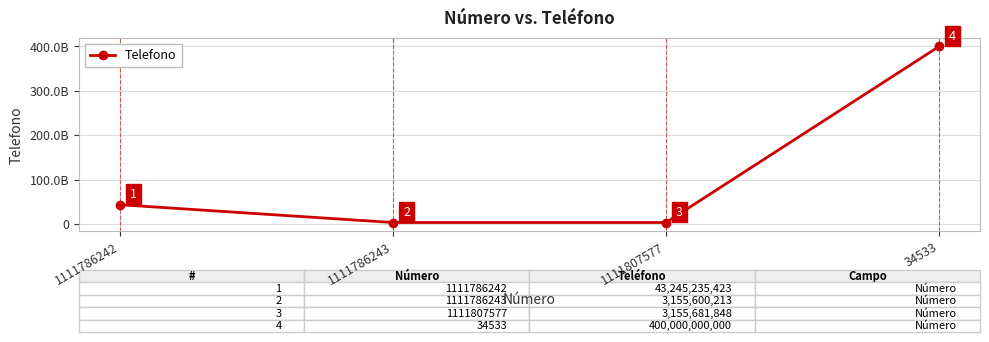

Reading right to left, what are all the values shown in this chart?

400000000000	3155681848	3155600213	43245235423